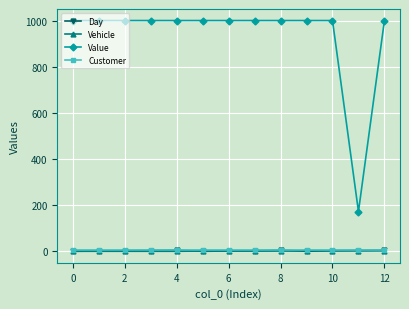

What is the value of the Value point at the 2nd from the left?

1000.0